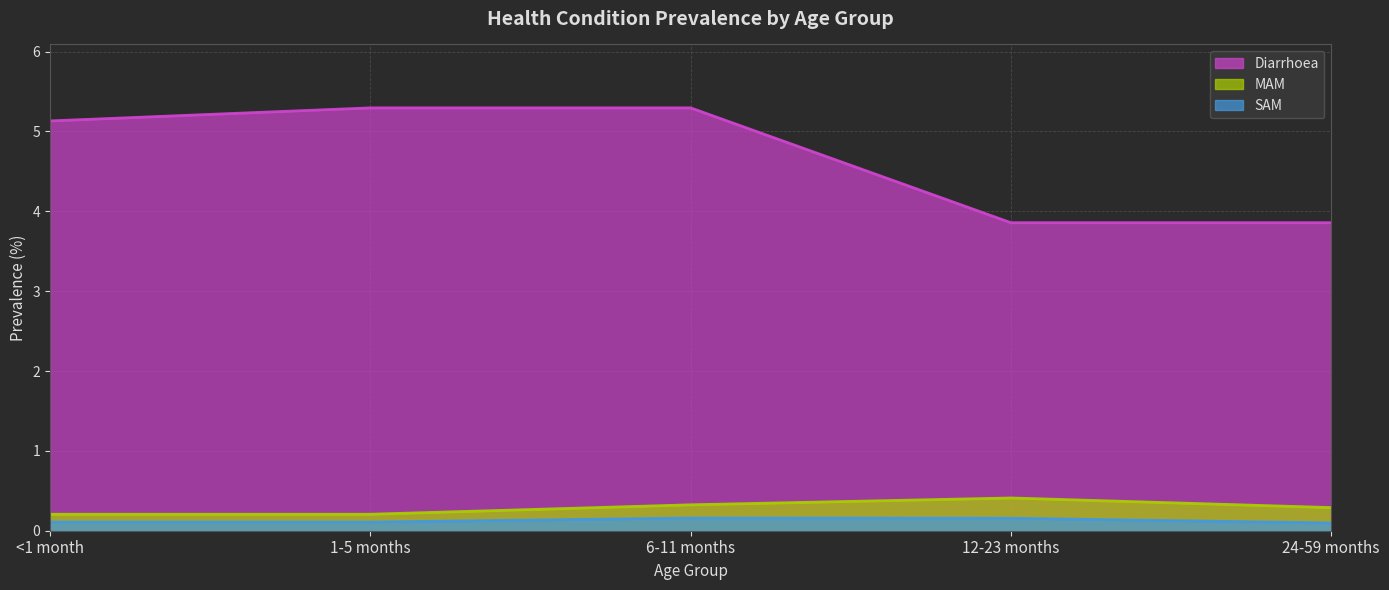

True or false: Diarrhoea and MAM cross at least once.

False